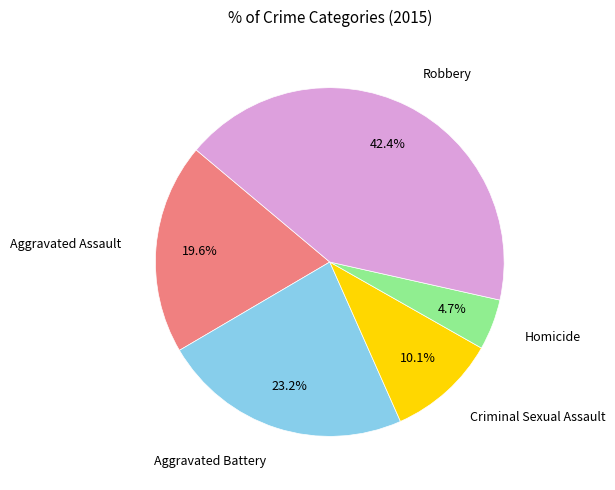

Is there a majority slice in this chart?

No